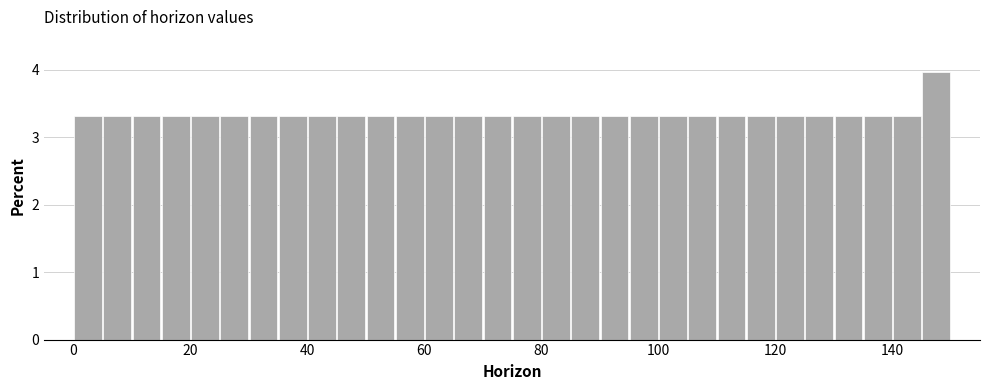

Read against the x-axis, roughly where is the centre of the tallest bar?

148